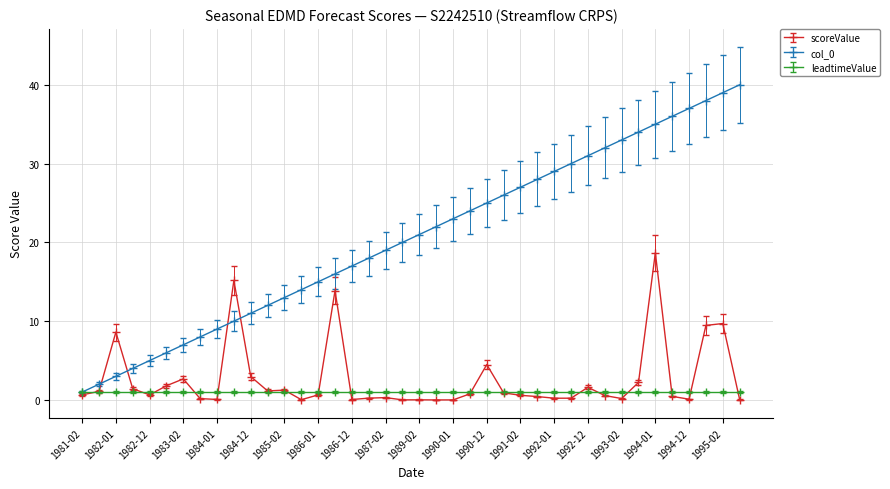

Count the number of categories in the chart.

40